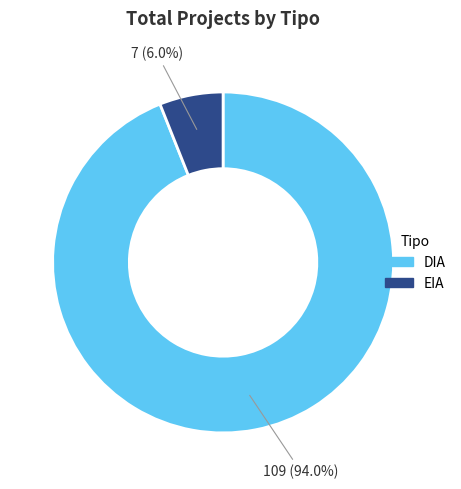

Is it true that EIA is 6% of the pie?

True